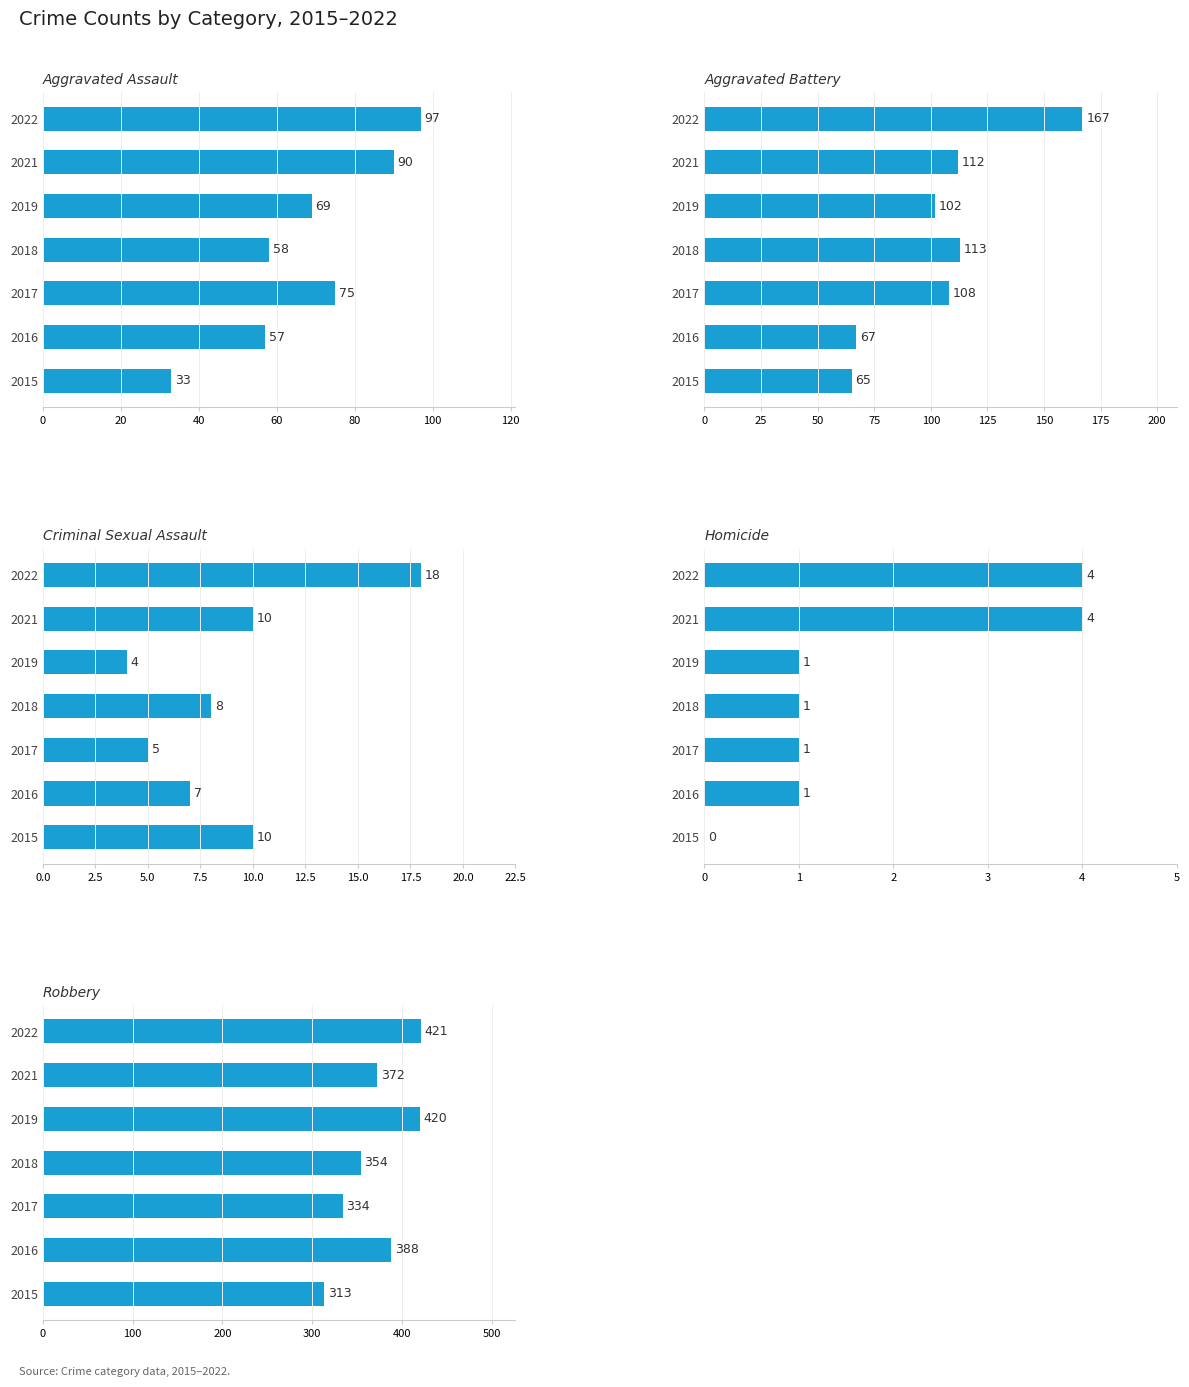

The Criminal Sexual Assault series shows 6 at 2019. True or false?

False